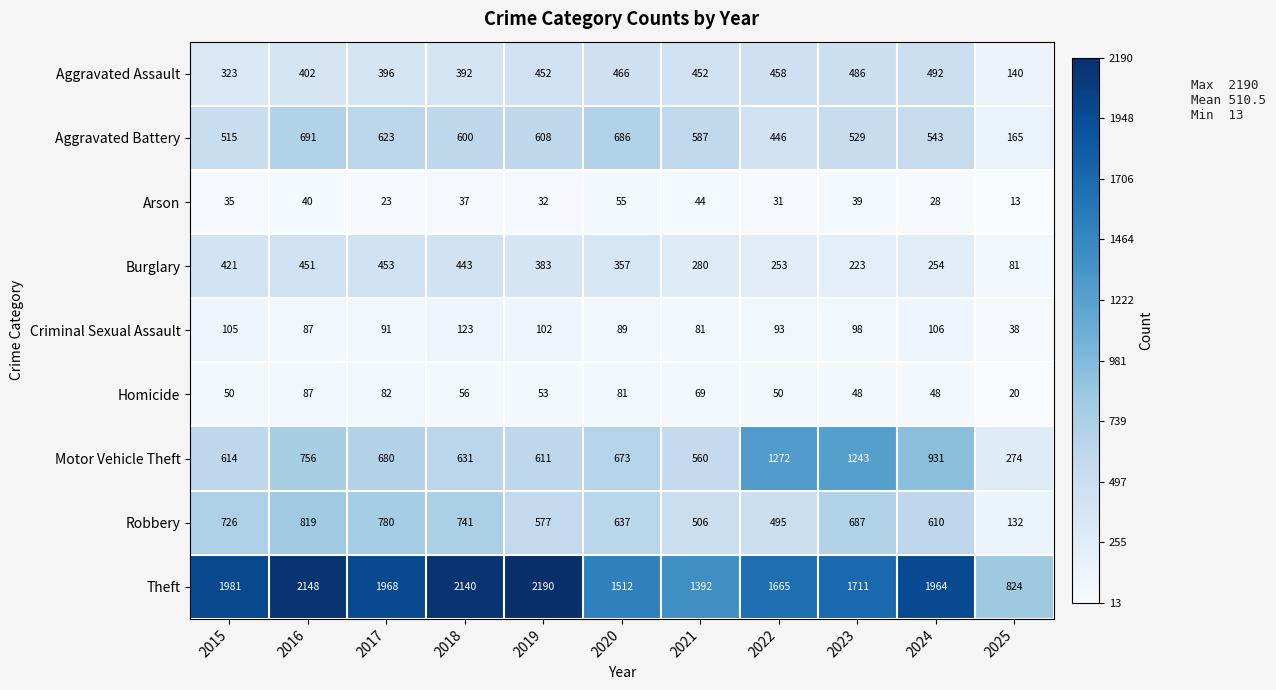

At which label is Arson closest to 34?

2015